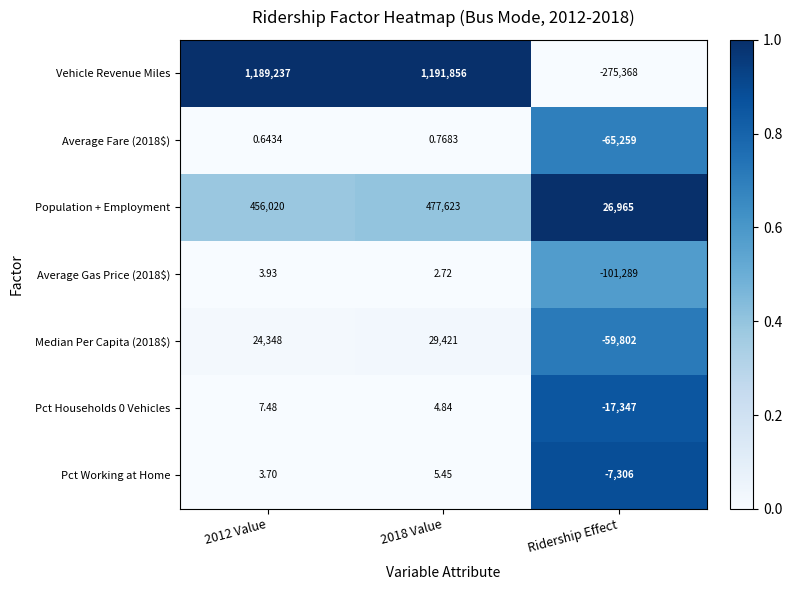

At which category does the chart reach its minimum across all series?

Ridership Effect